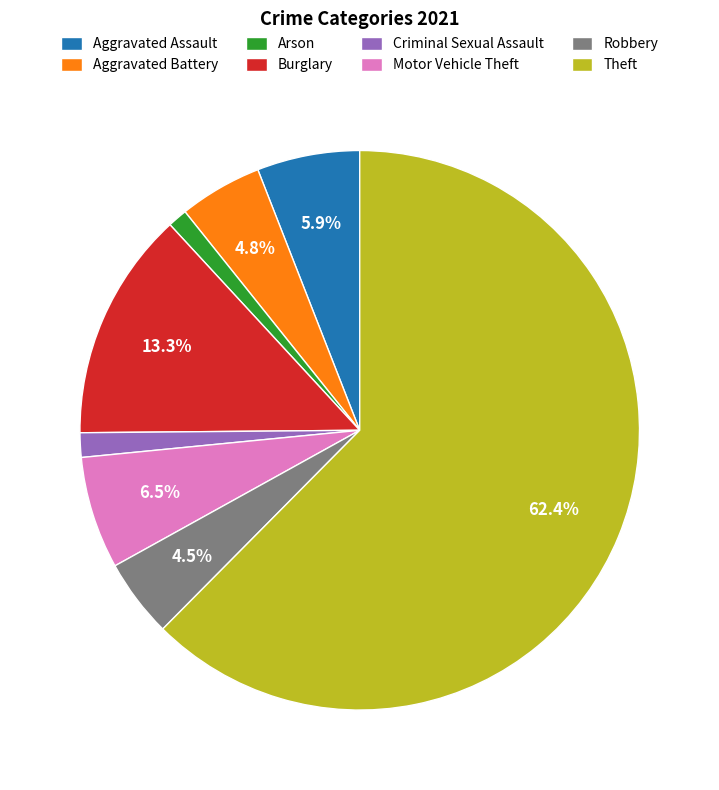

Which has a higher value, Arson or Robbery?

Robbery